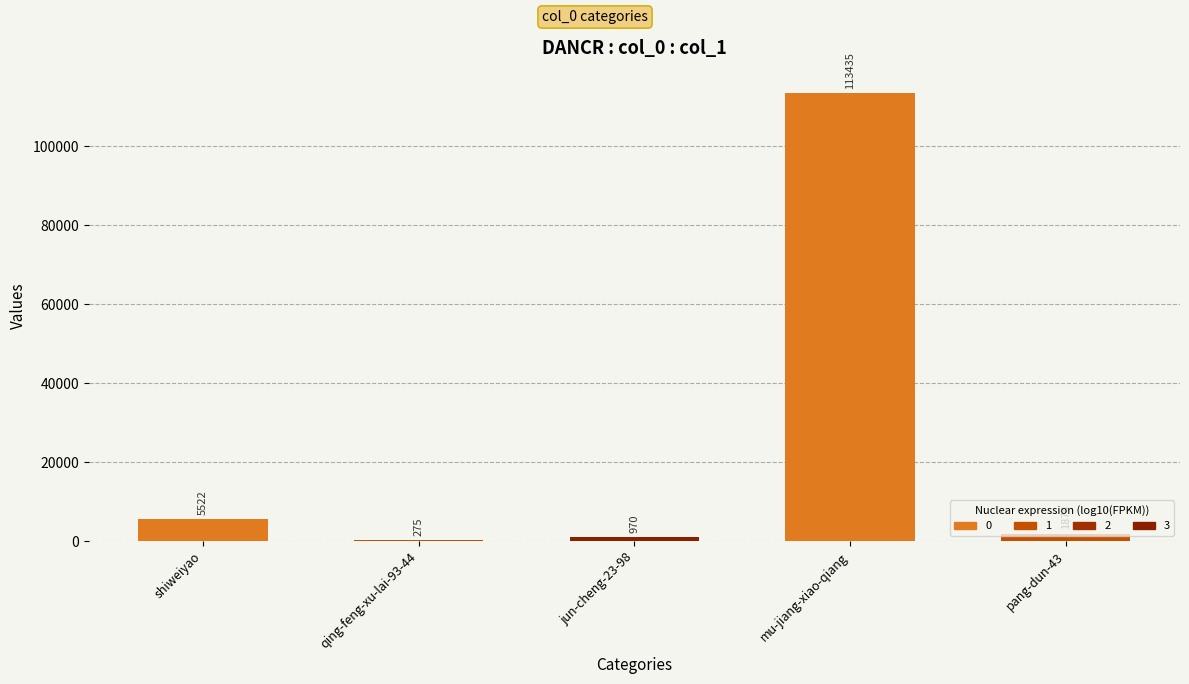

What is the ratio of the value at shiweiyao to the value at pang-dun-43?

2.9